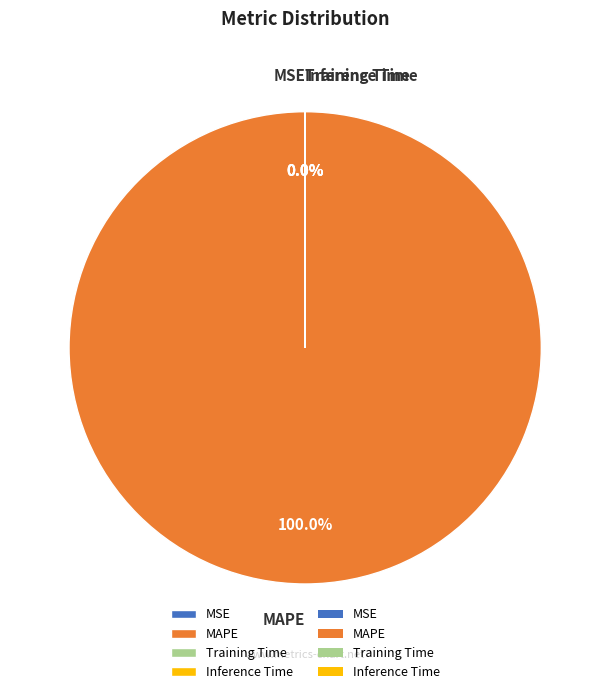

Is there a majority slice in this chart?

Yes